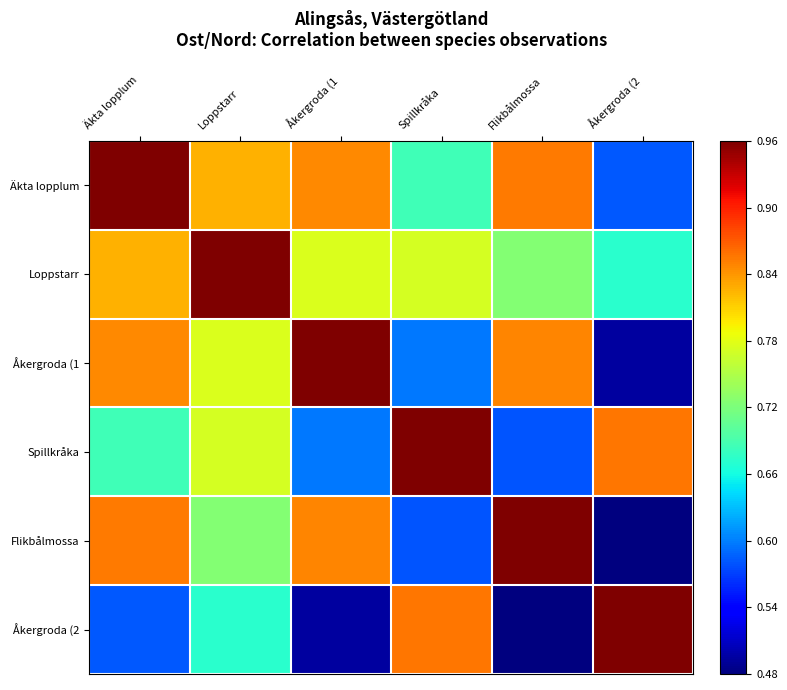

At which category is the sum across all series the highest?

Äkta lopplum